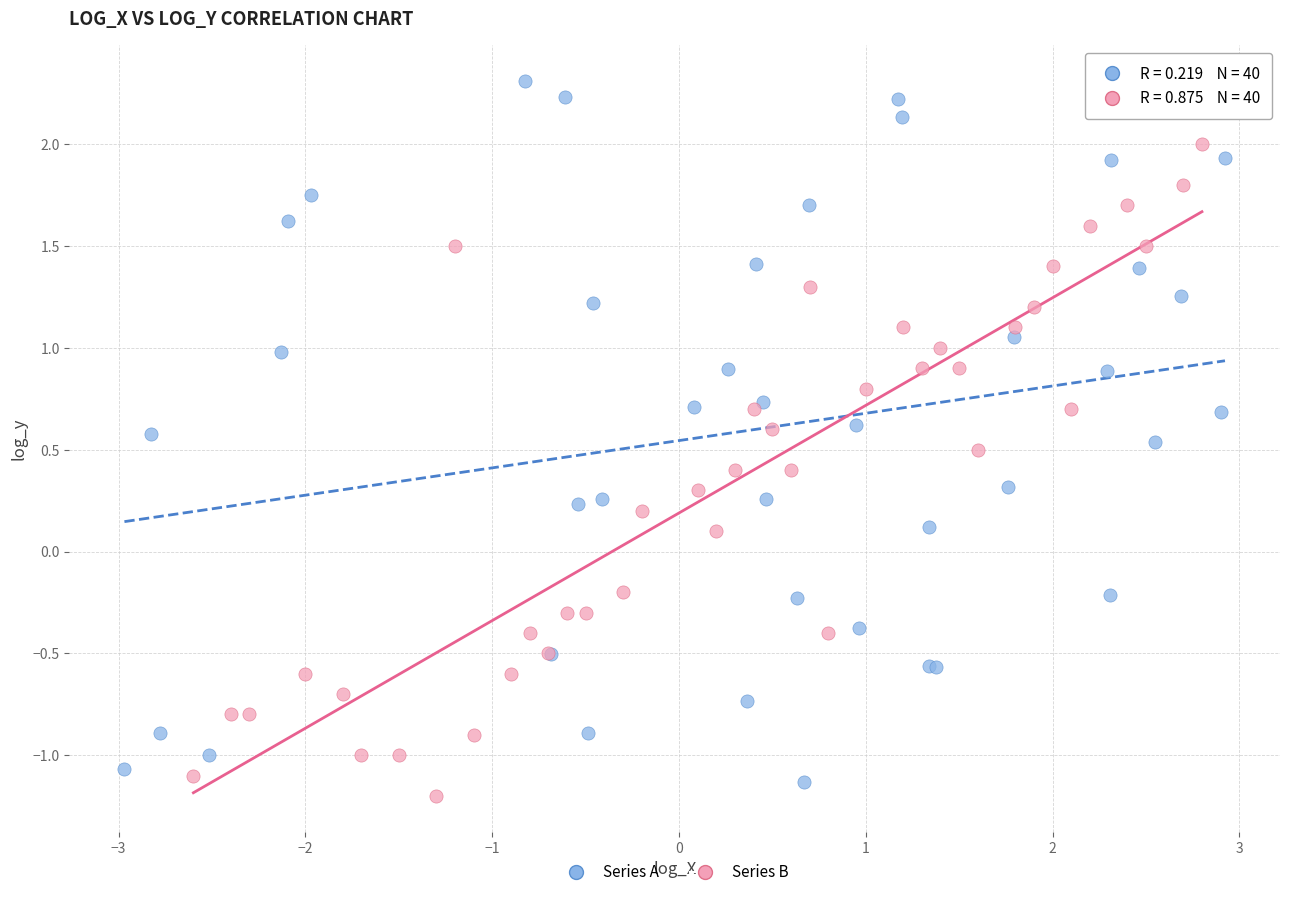

Which series contains the highest Y value?

Series A